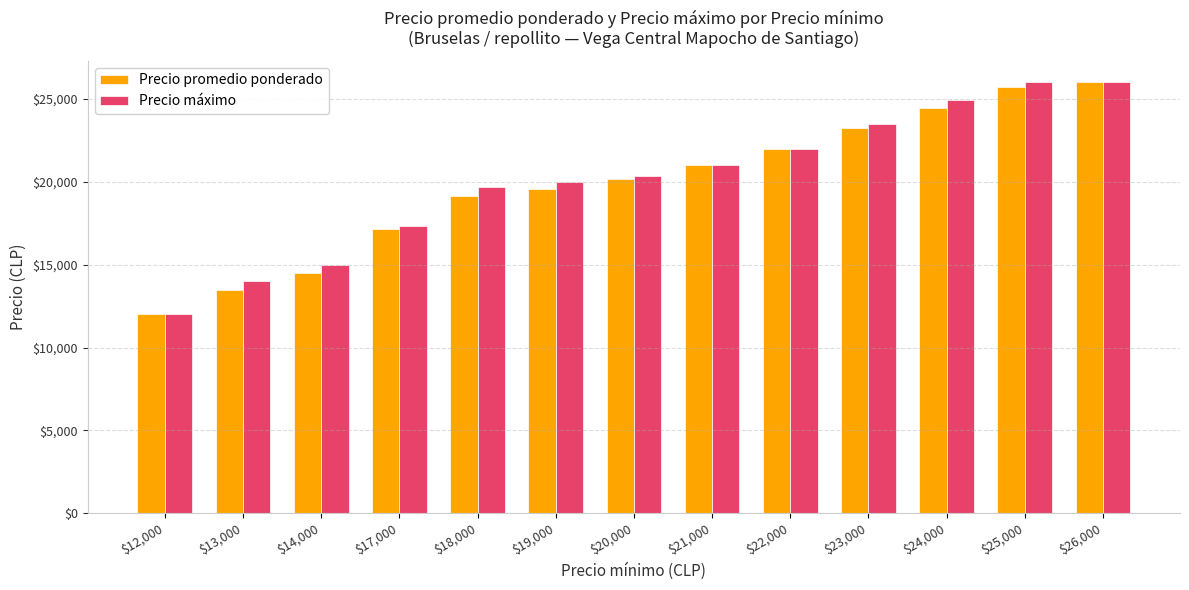

What is the difference between the maximum and second lowest values in the Precio máximo series?

12000